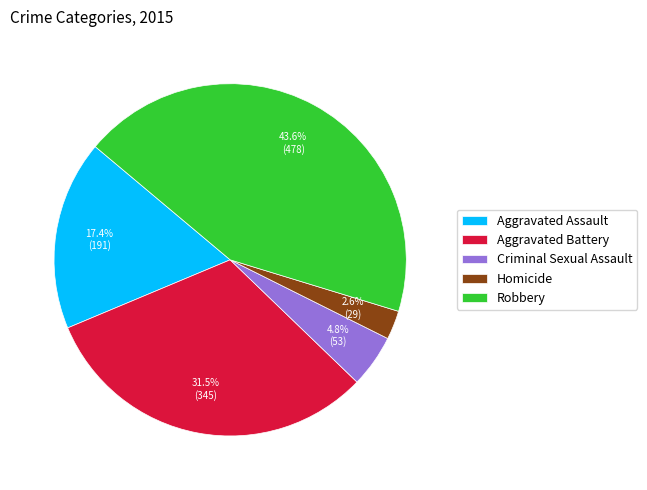

To the nearest percent, what is the difference between the Criminal Sexual Assault and Robbery slice percentages?

39%